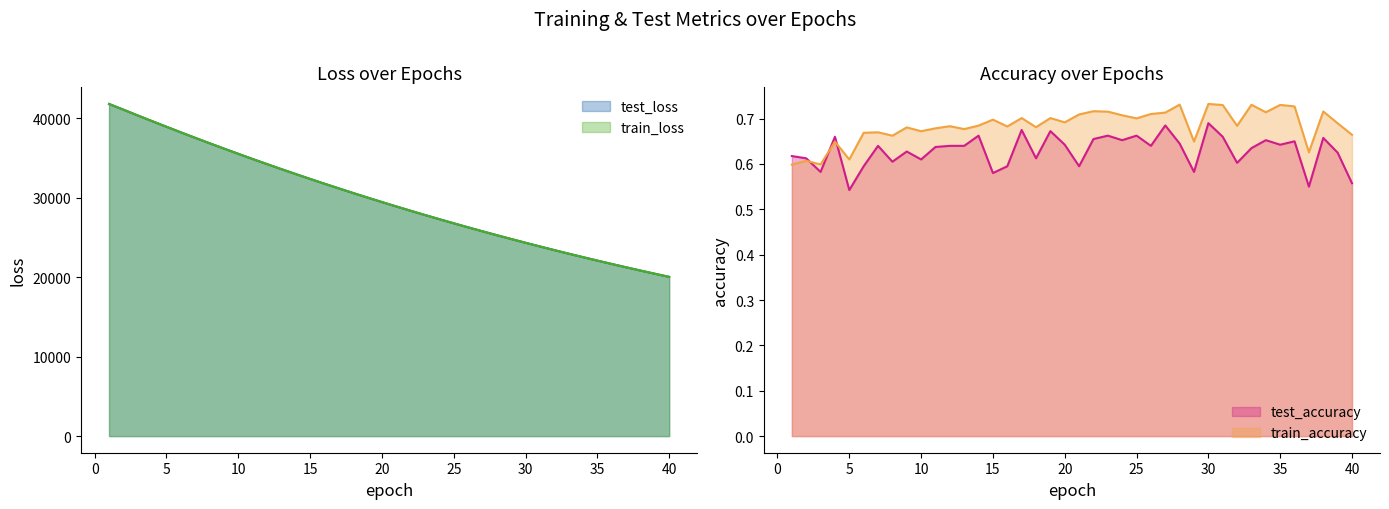

What is the approximate value of train_accuracy at 31?

0.7